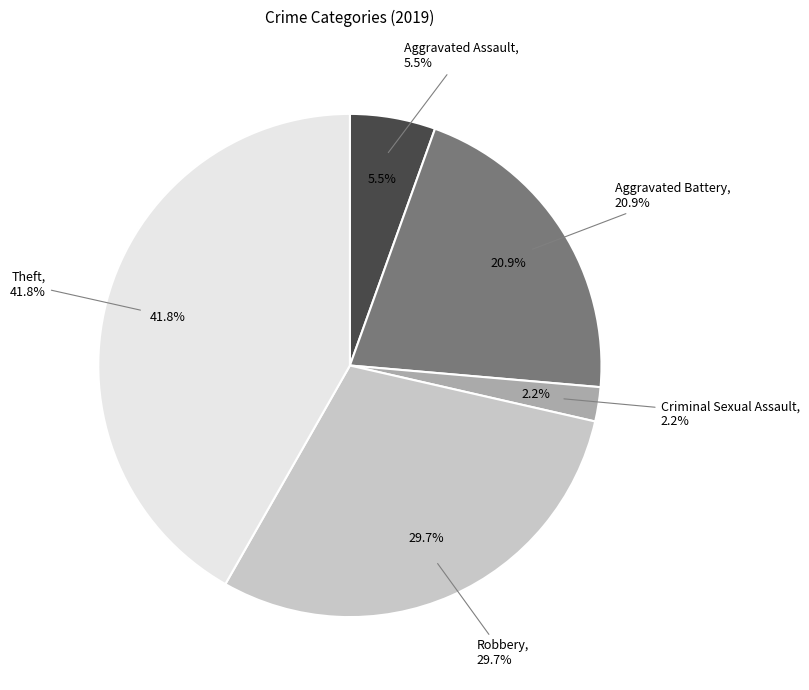

Combined, what portion of the pie is Aggravated Battery and Robbery?

50.5%